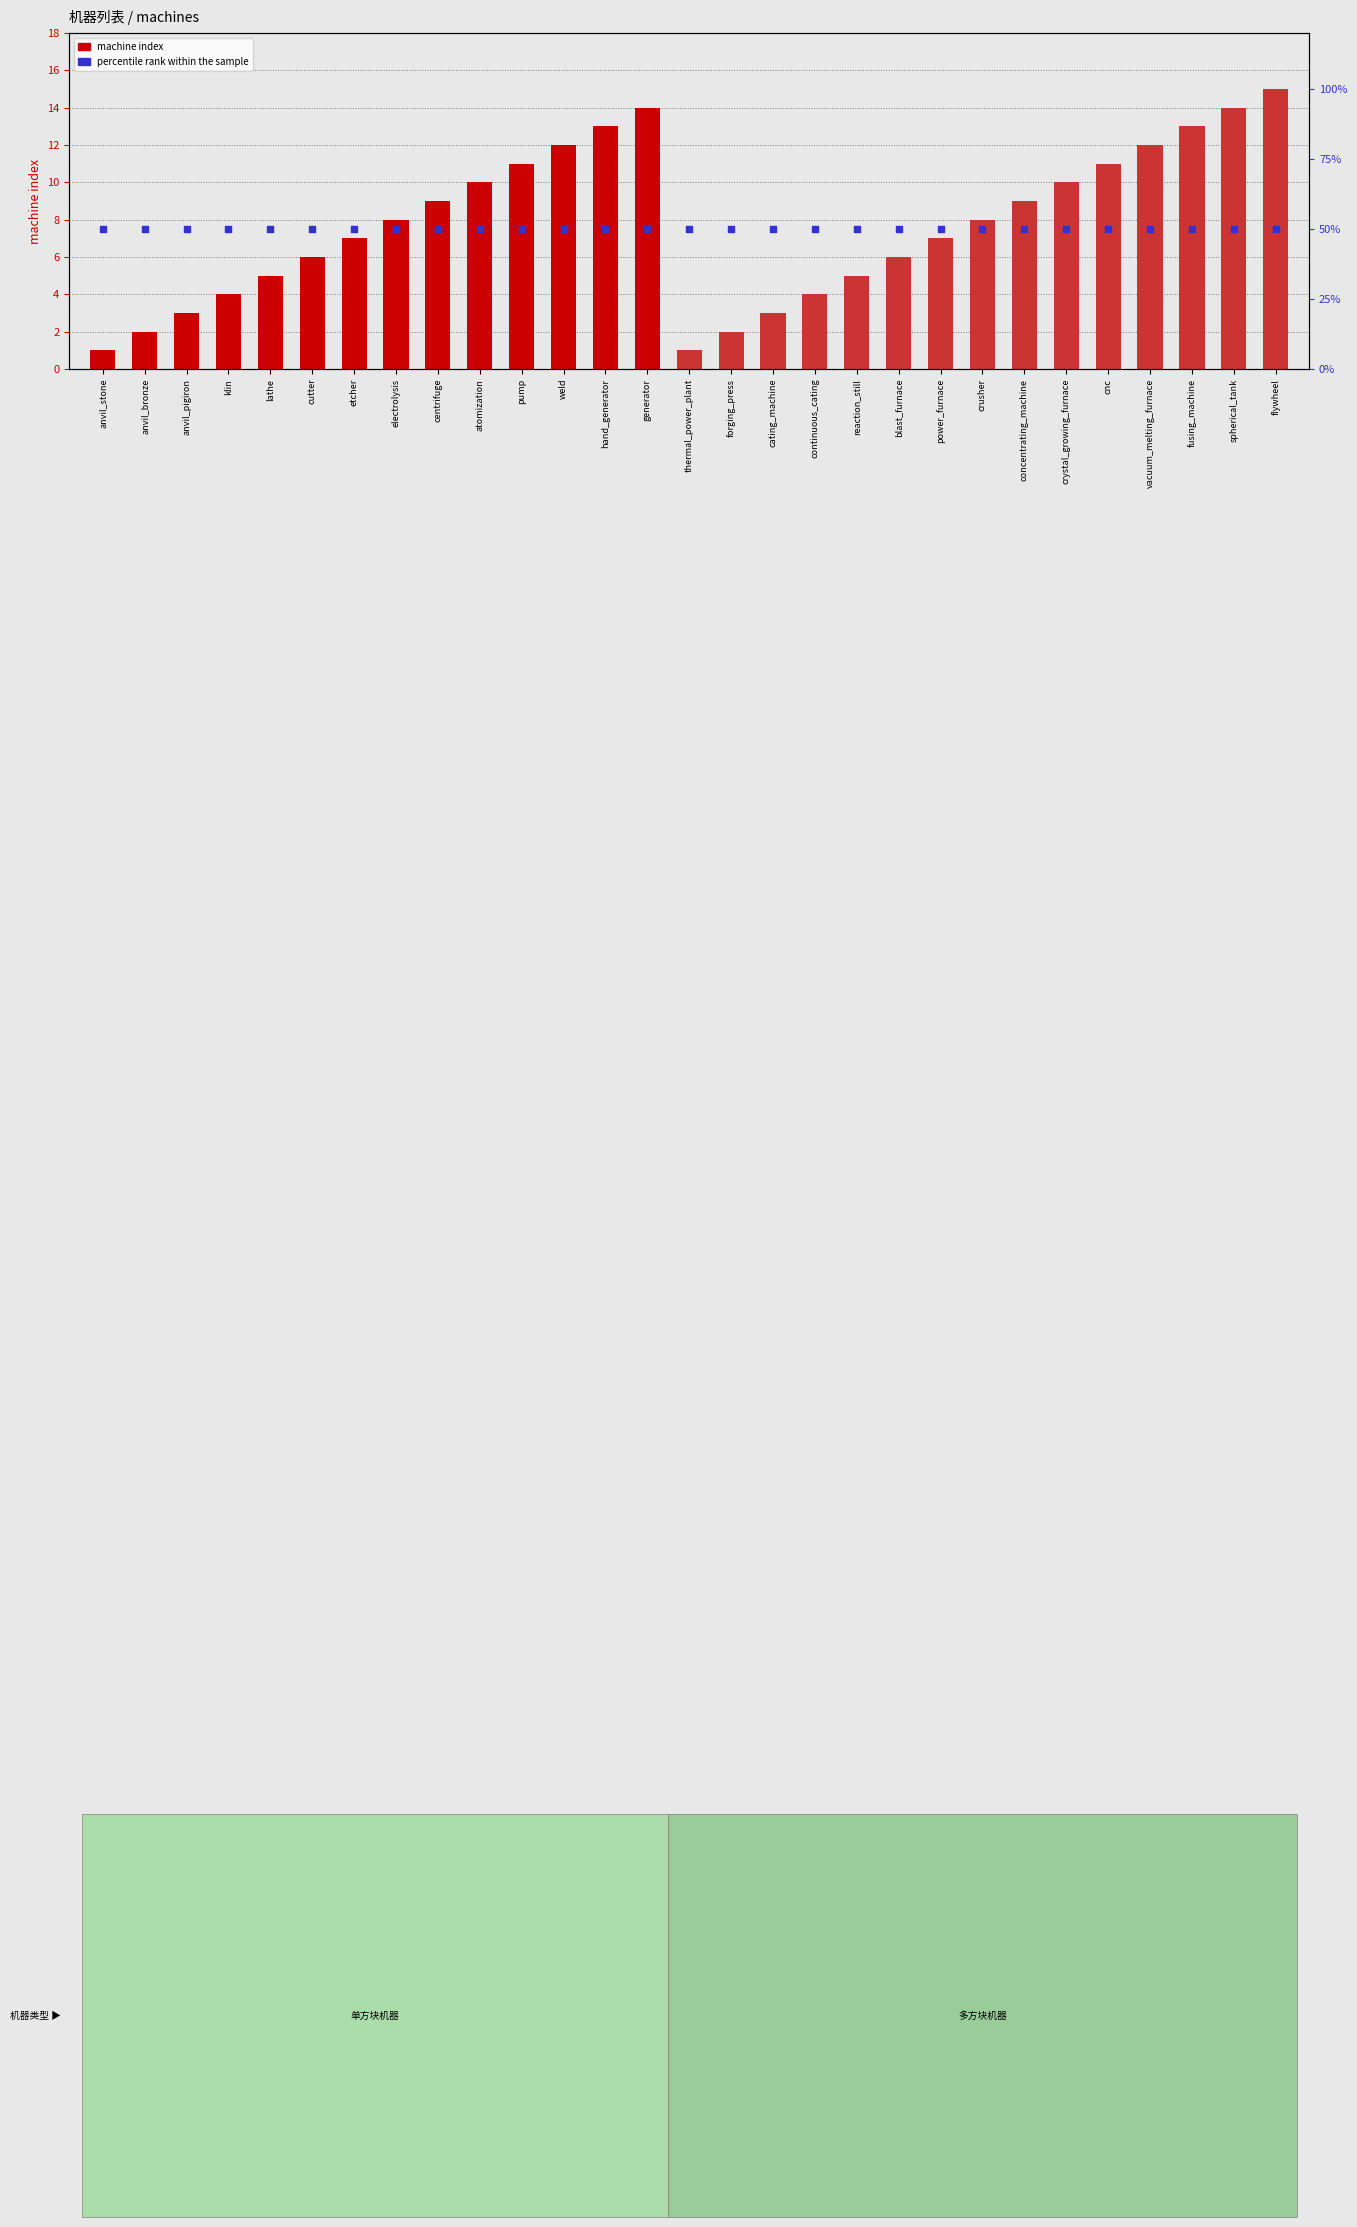

What is the total value across all series at blast_furnace?

56